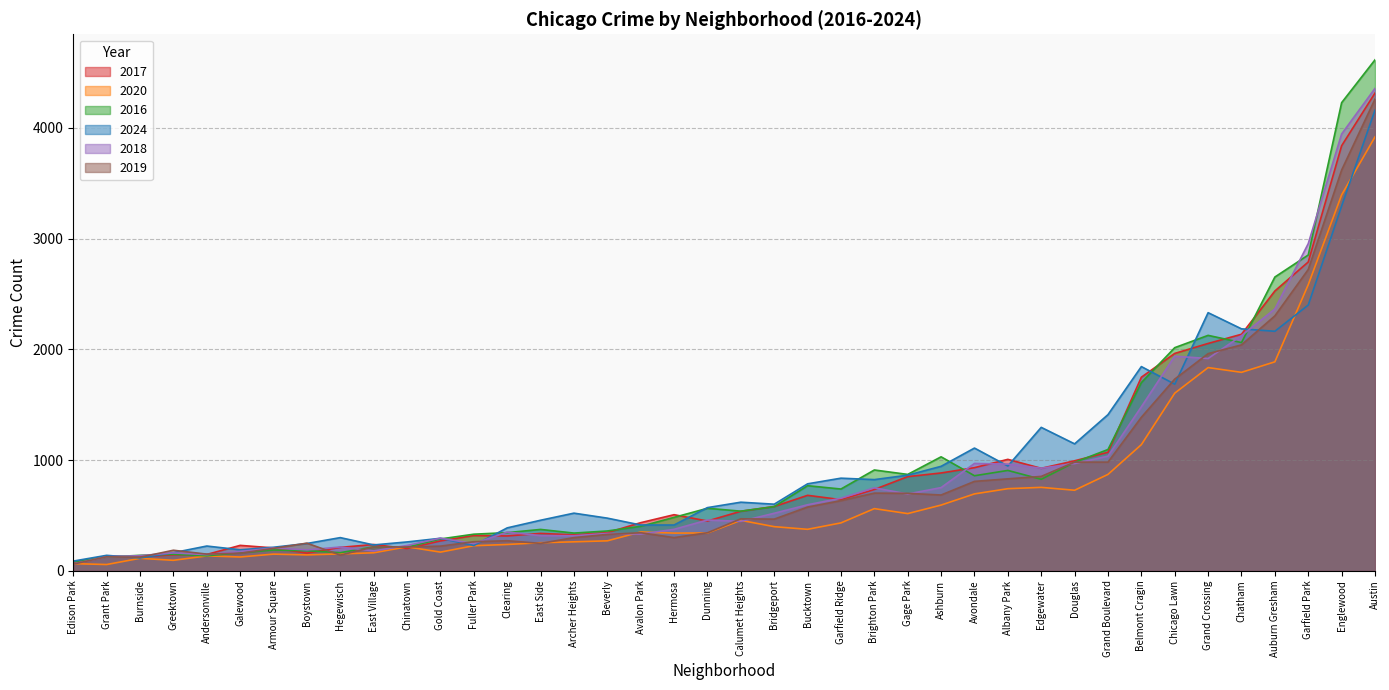

List the series in order of their peak value, highest first.

2016, 2018, 2017, 2019, 2024, 2020